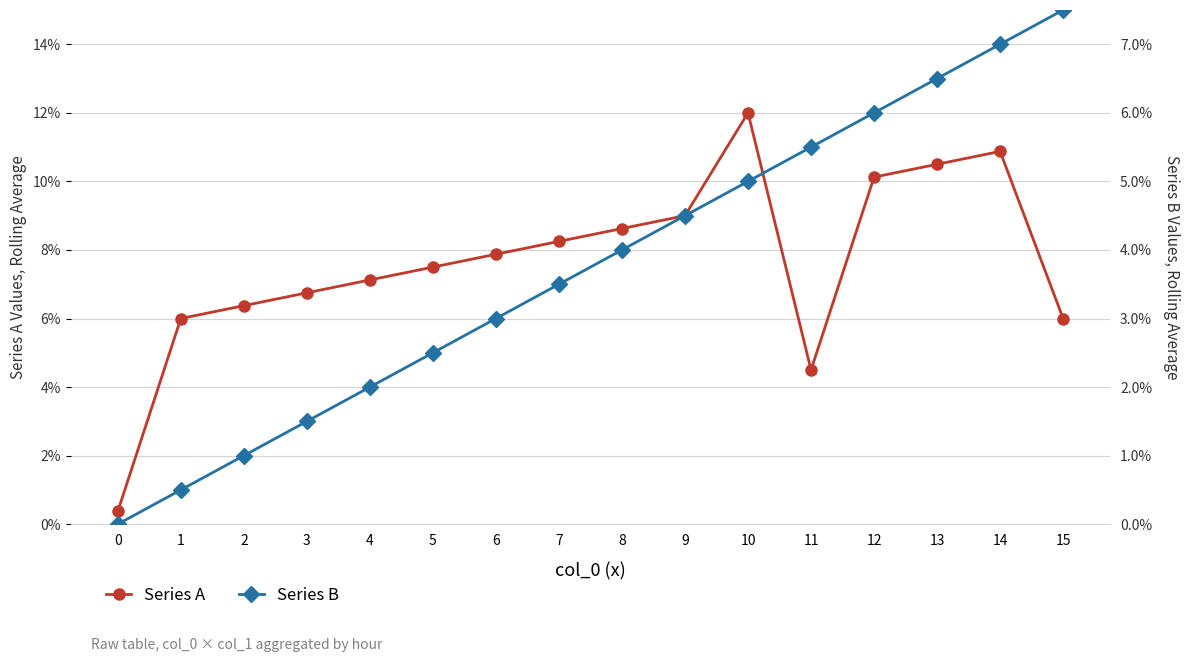

What is the total value across all series at 4?

9.1